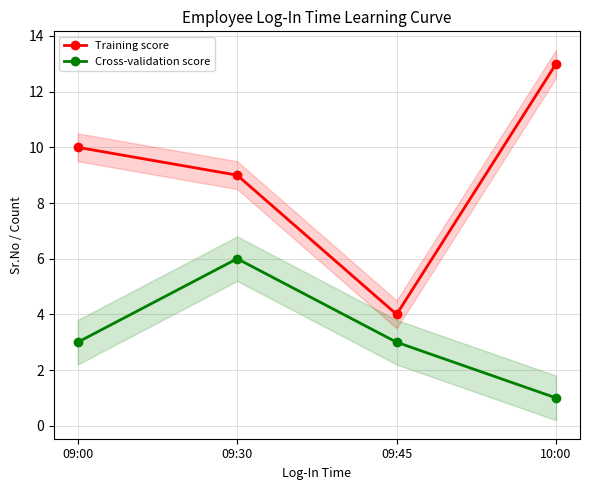

Is the value of Training score at 09:45 greater than the value of Cross-validation score at 09:00?

Yes